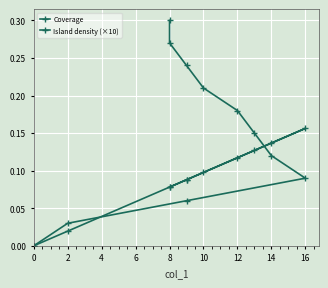

What is the average value of the Island density (×10) series?

0.1